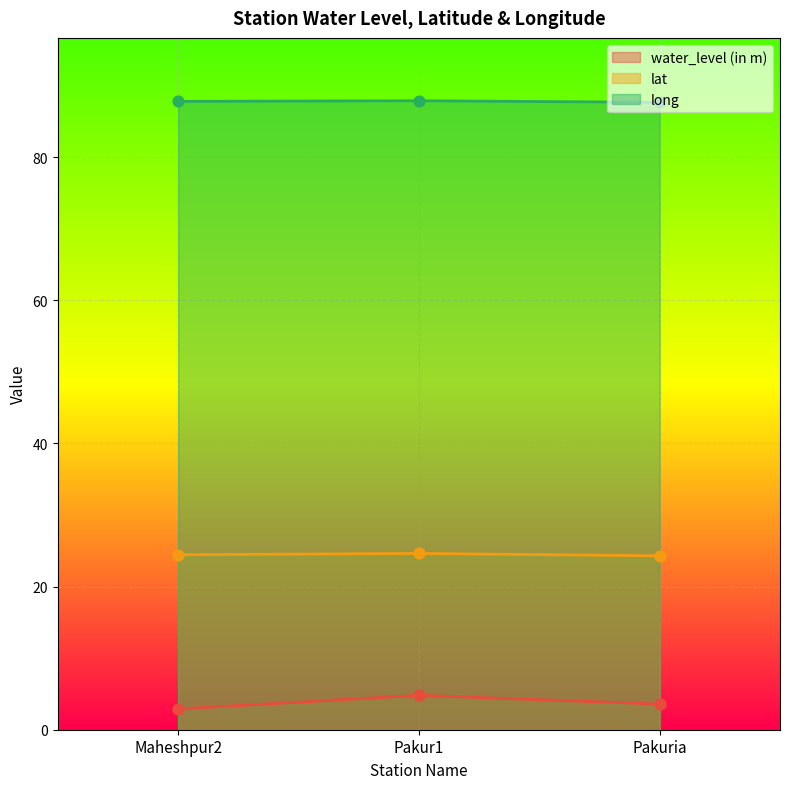

At how many categories does at least one series exceed 31?

3